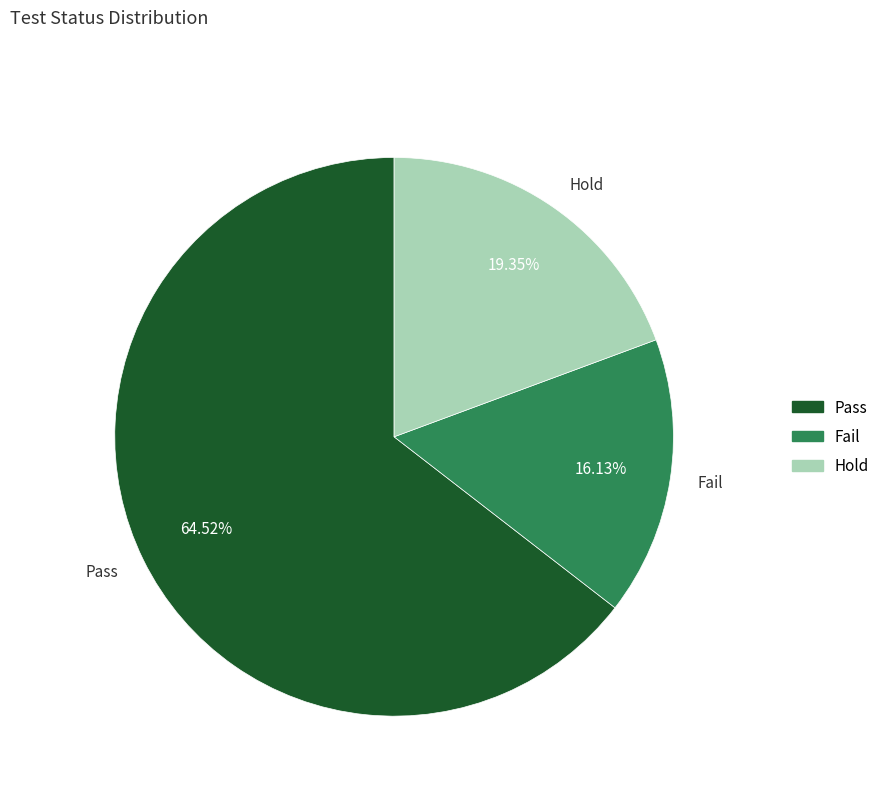

What is the majority slice?

Pass